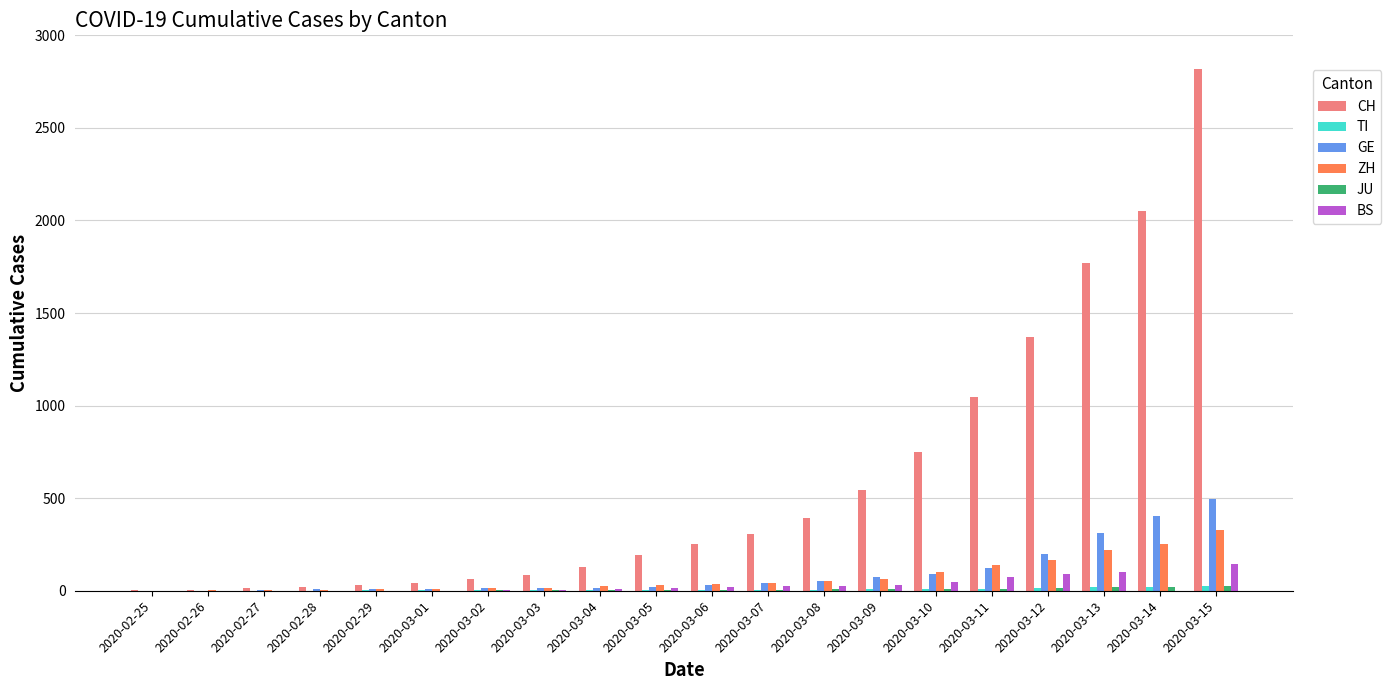

How many distinct data groups are displayed?

6